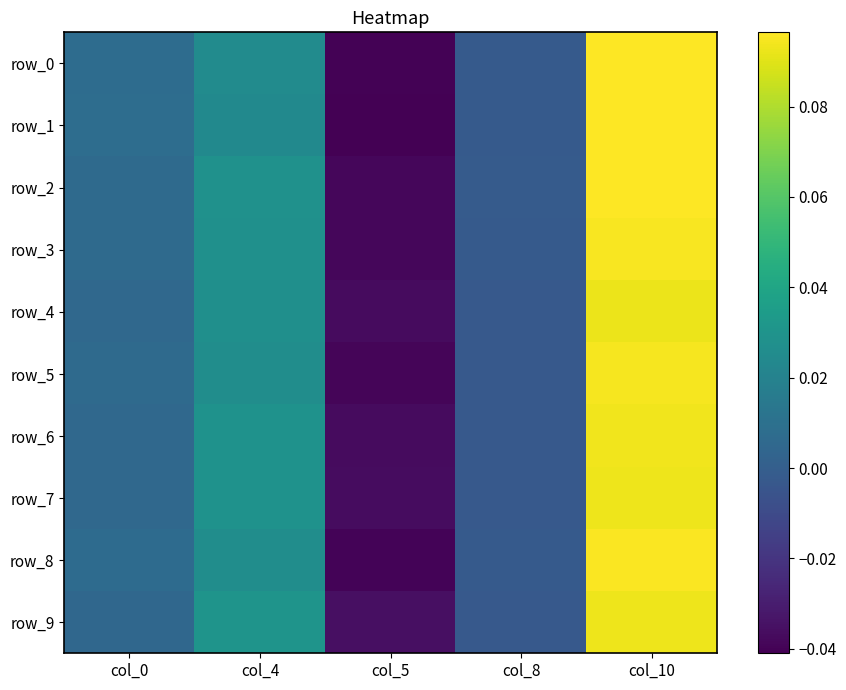

Reading left to right, list all the values displayed in this chart.

row_0: 0.0	0.0	-0.0	-0.0	0.1
row_1: 0.0	0.0	-0.0	-0.0	0.1
row_2: 0.0	0.0	-0.0	-0.0	0.1
row_3: 0.0	0.0	-0.0	-0.0	0.1
row_4: 0.0	0.0	-0.0	-0.0	0.1
row_5: 0.0	0.0	-0.0	-0.0	0.1
row_6: 0.0	0.0	-0.0	-0.0	0.1
row_7: 0.0	0.0	-0.0	-0.0	0.1
row_8: 0.0	0.0	-0.0	-0.0	0.1
row_9: 0.0	0.0	-0.0	-0.0	0.1